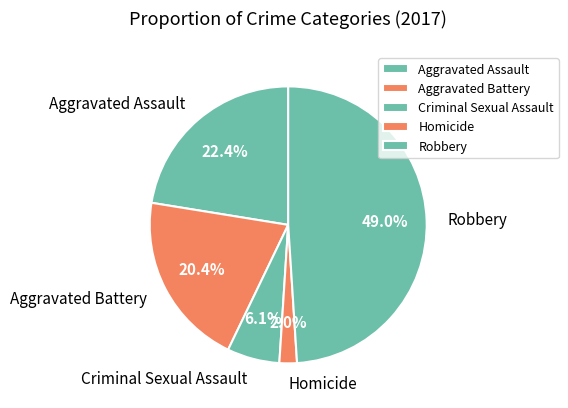

Rank the categories by value from lowest to highest.

Homicide, Criminal Sexual Assault, Aggravated Battery, Aggravated Assault, Robbery